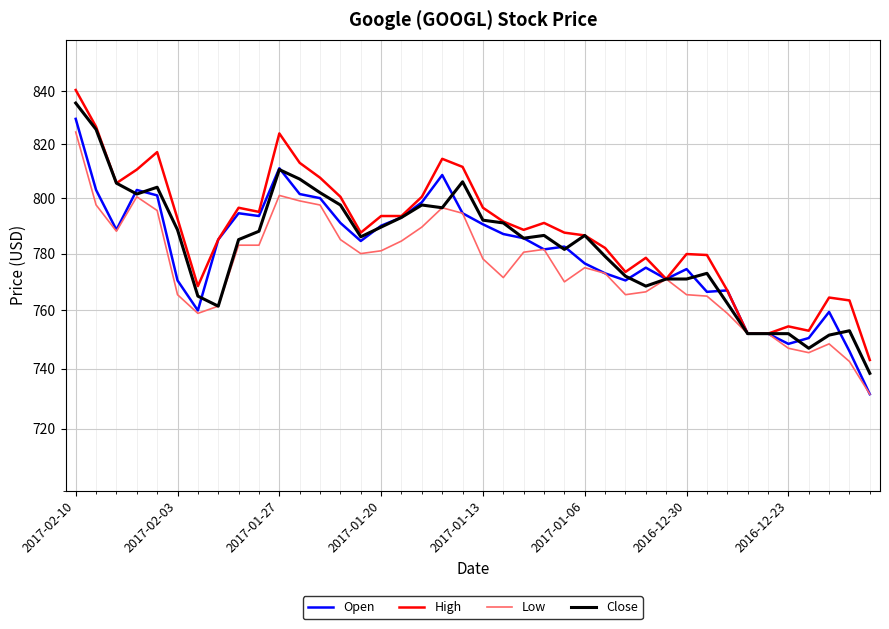

Is the value of Open at 19 greater than the value of Low at 27?

Yes